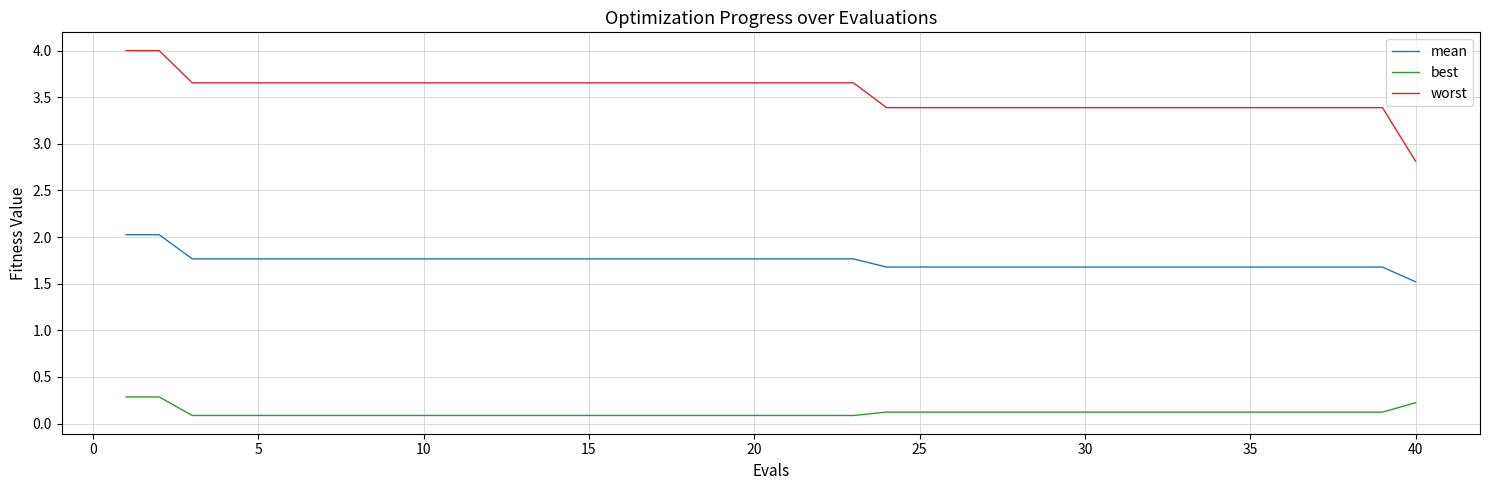

List the series in order of their peak value, highest first.

worst, mean, best